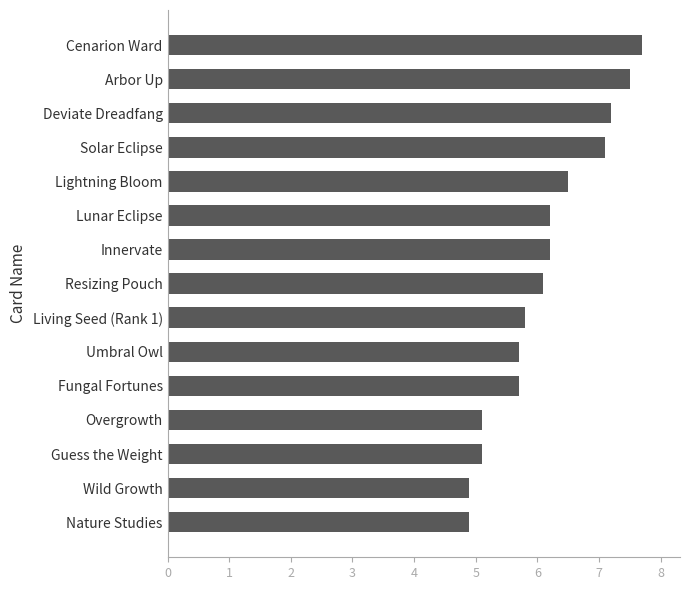

At which label is the value closest to 6?

Resizing Pouch